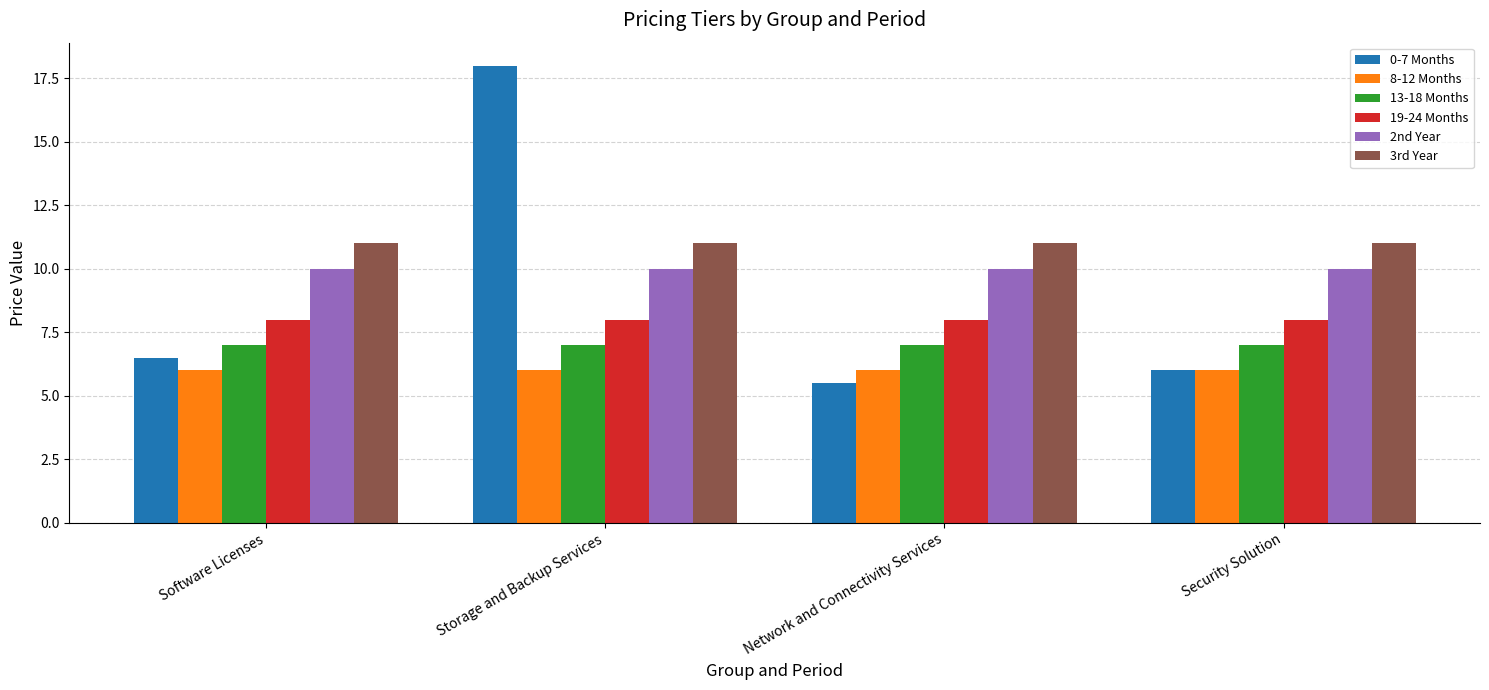

At which category is the sum across all series the highest?

Storage and Backup Services